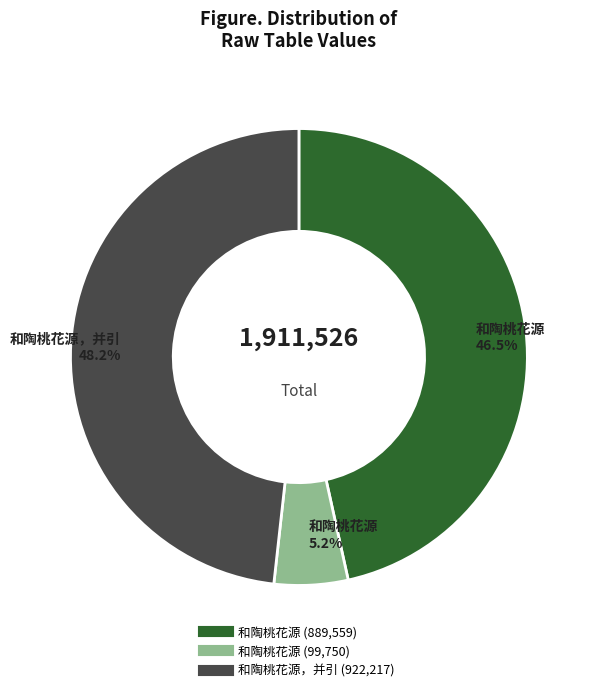

Is there any slice that represents more than half of the pie?

No